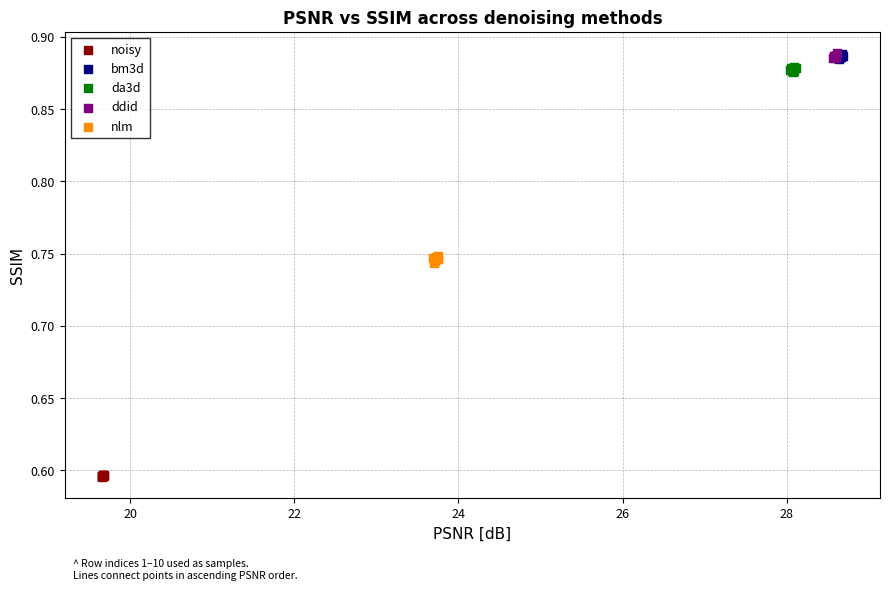

What are all the series names shown in the legend?

noisy, bm3d, da3d, ddid, nlm